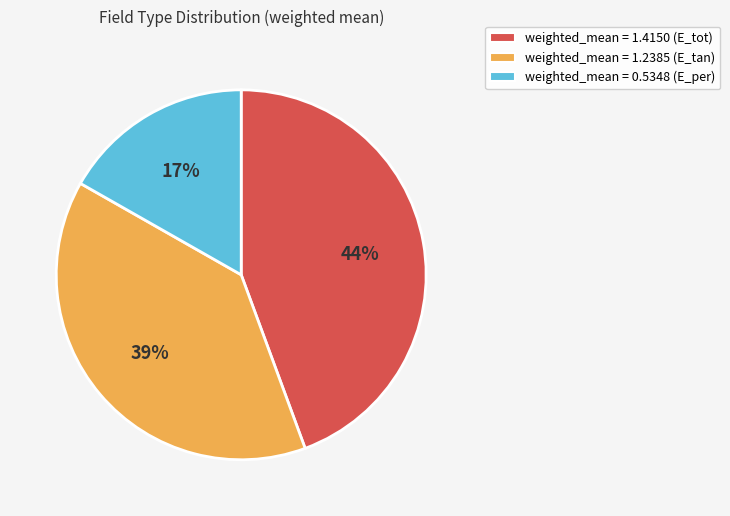

To the nearest percent, what is the average slice percentage?

33%